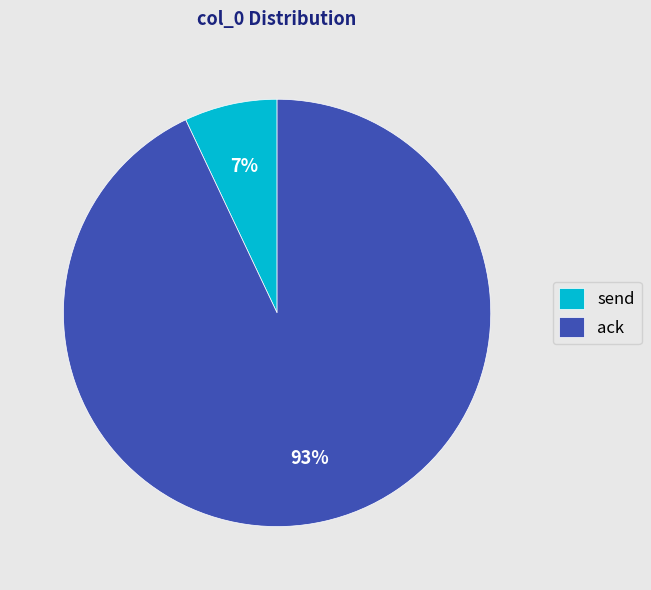

Does send represent more than half of the total?

No